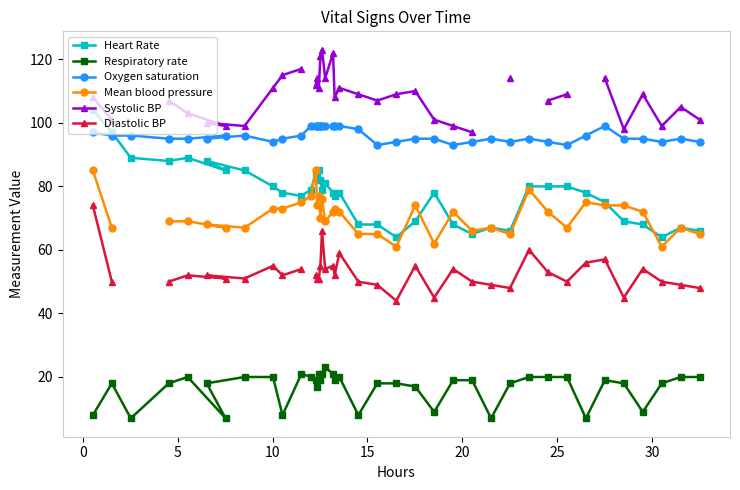

What is the lowest value of the Oxygen saturation series?

93